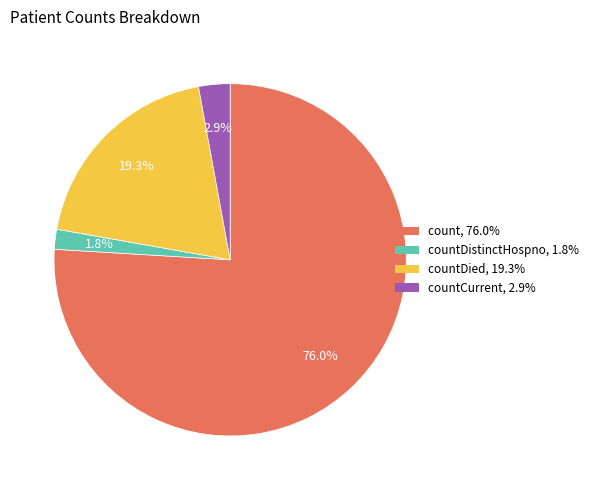

Is there a majority slice in this chart?

Yes